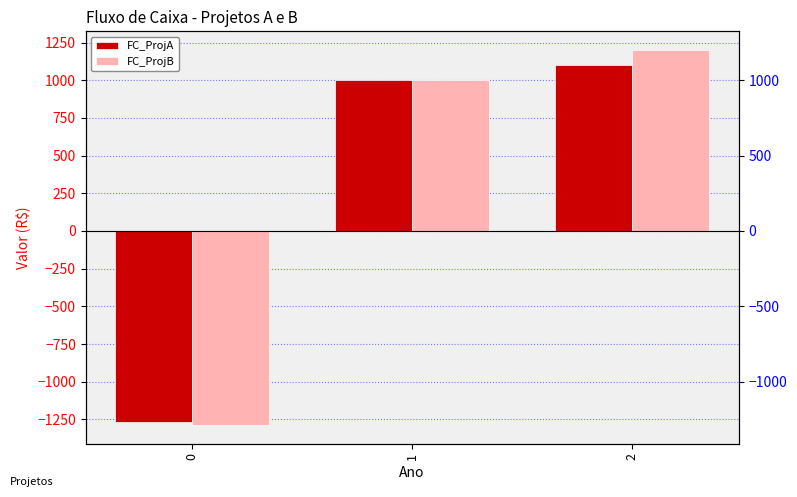

What is the minimum value shown in the chart?

-1286.8